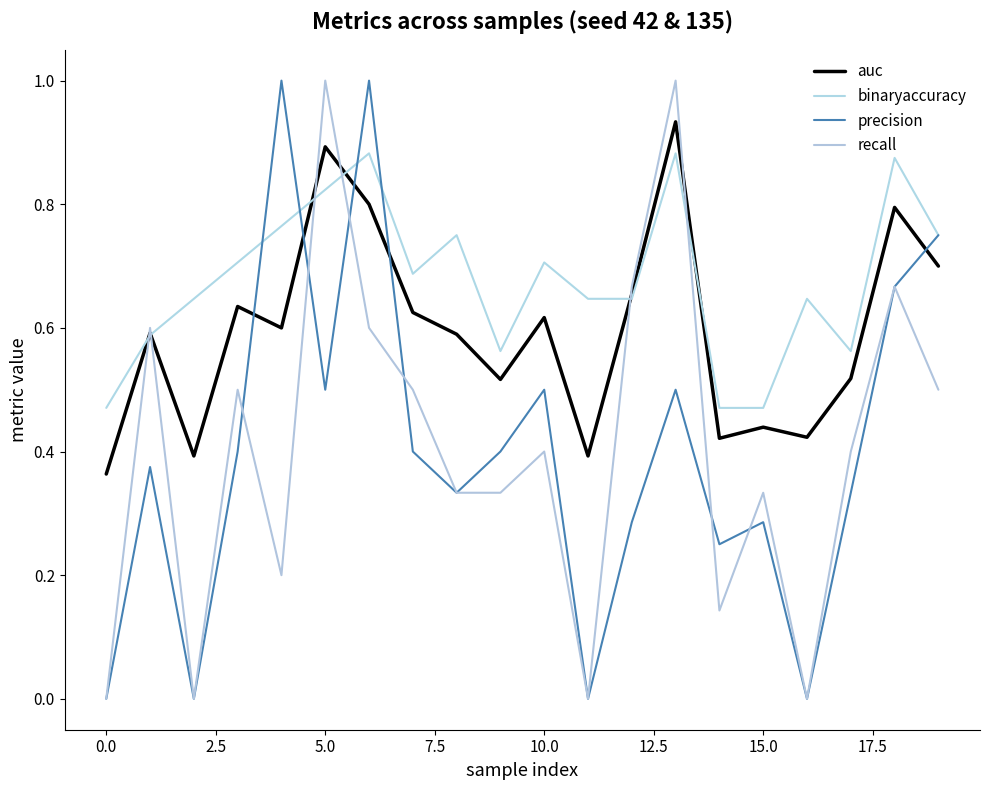

How many lines are shown in the chart?

4